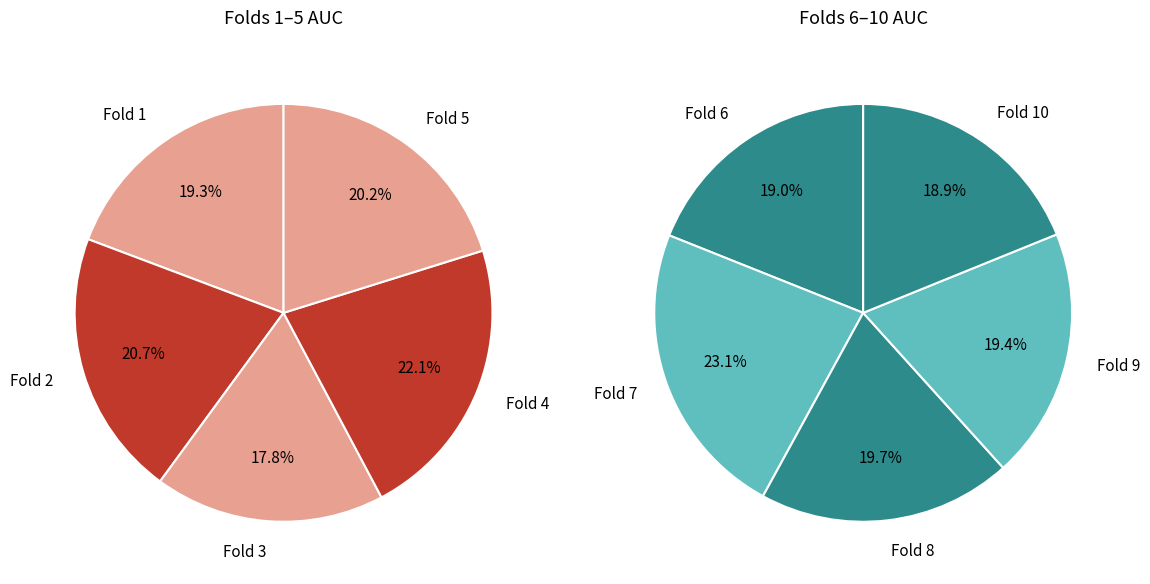

What is the smallest slice in the pie chart?

3